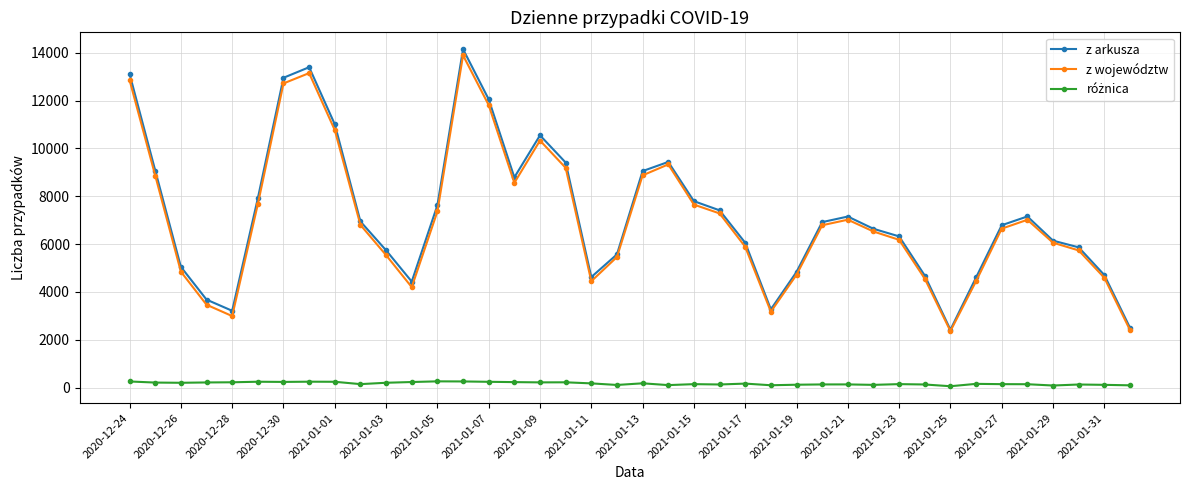

How many categories are shown in the chart?

40